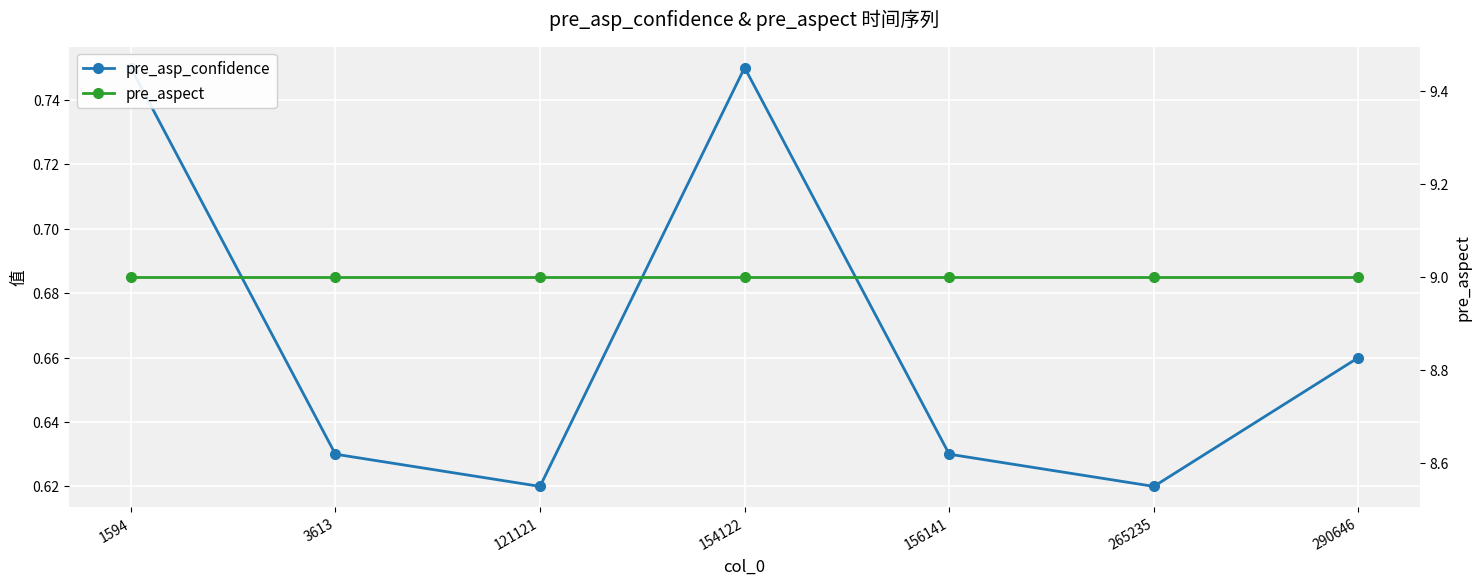

What are all the series names shown in the legend?

pre_asp_confidence, pre_aspect